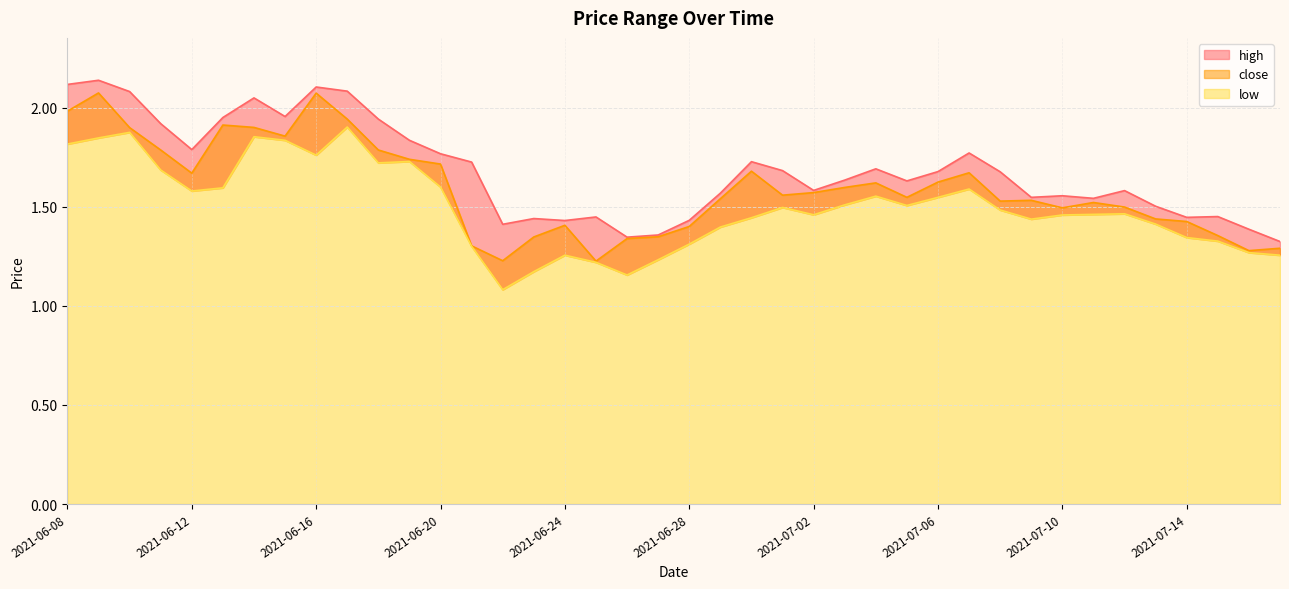

What is the difference between the low values at 2021-06-14 and 2021-06-30?

0.4